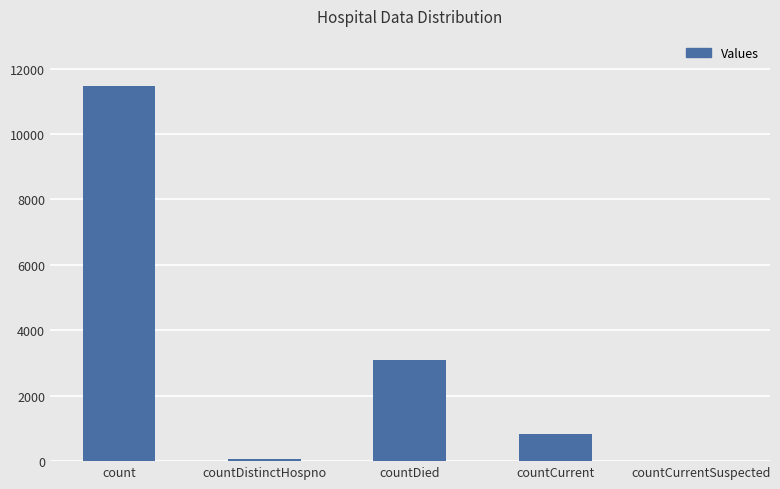

True or false: the data shows 4796 at count.

False